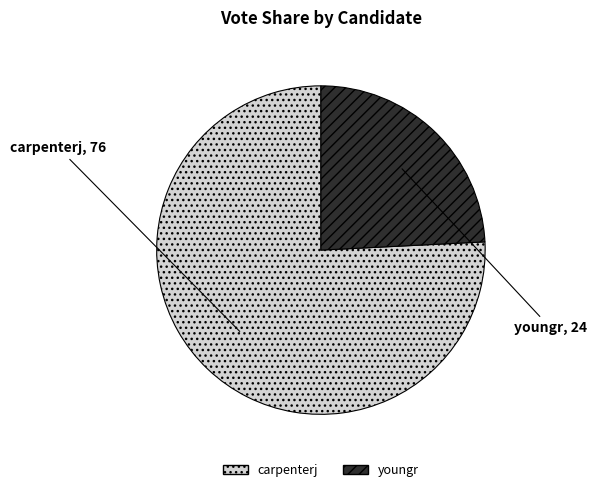

Which has a higher value, youngr or carpenterj?

carpenterj